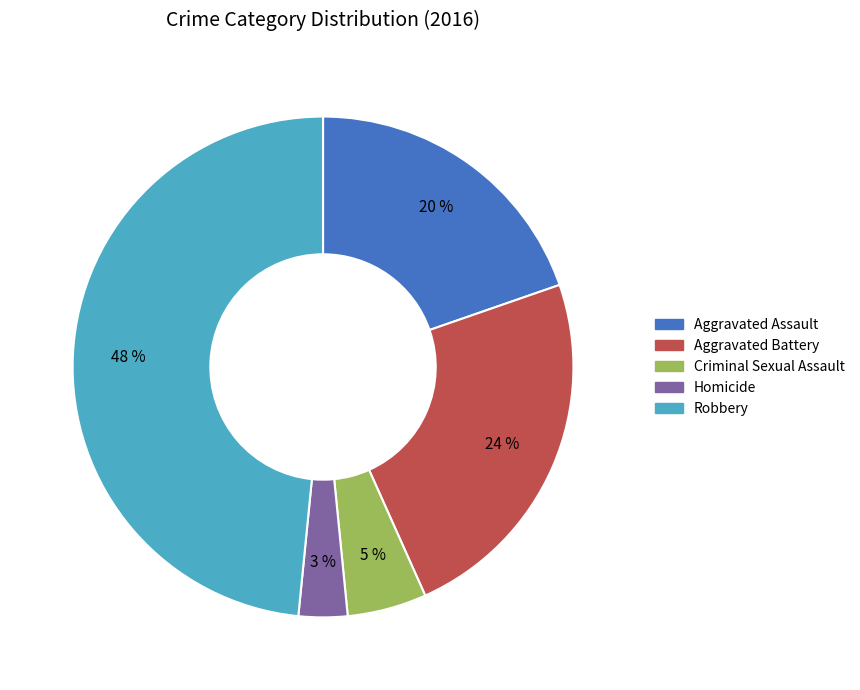

Is the sum of Criminal Sexual Assault and Robbery greater than half?

Yes